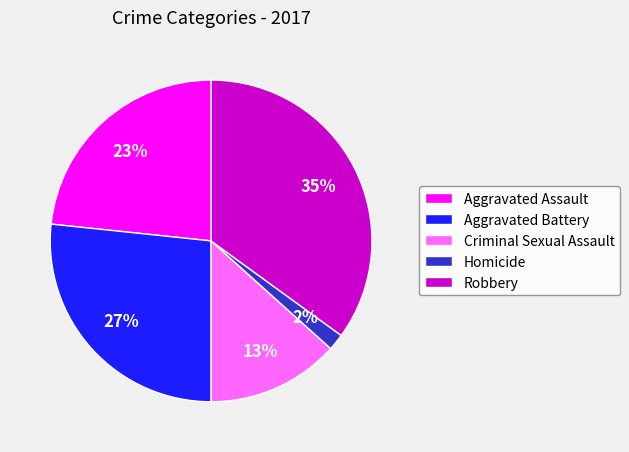

To the nearest percent, what percentage of the pie is Homicide?

2%